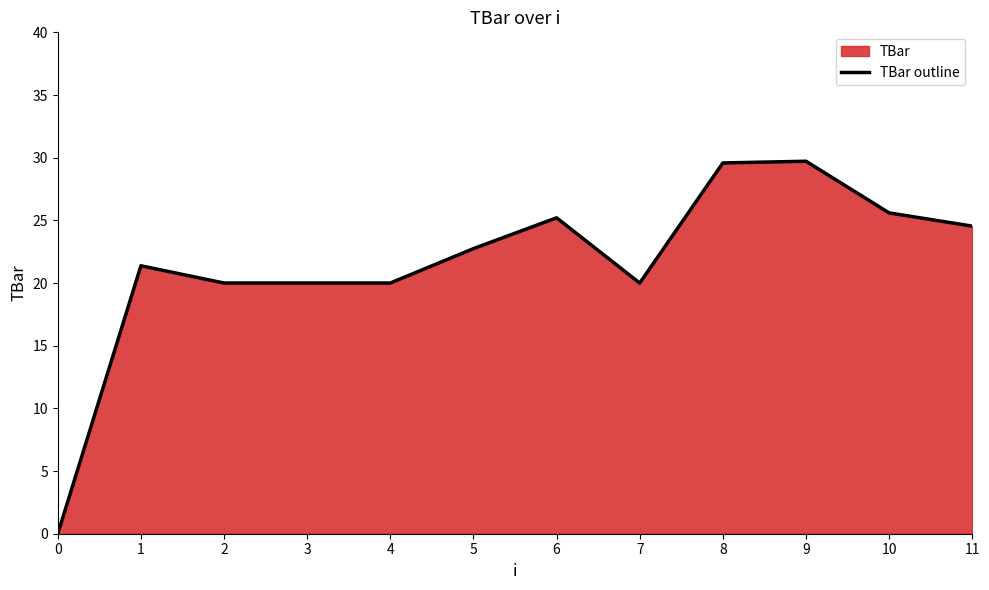

What is the change in value from 3 to 11?

+4.5